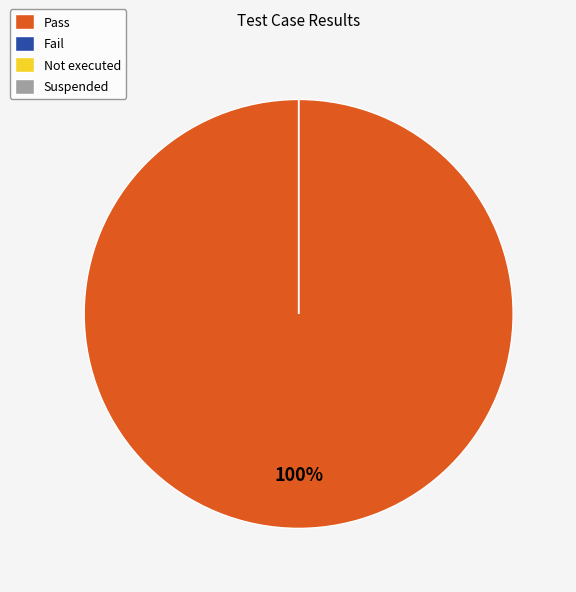

Is there a majority slice in this chart?

Yes